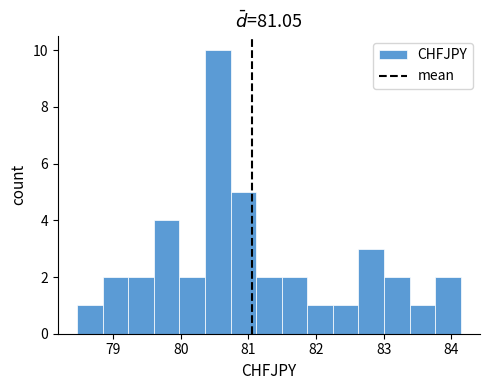

Around what value on the x-axis is the tallest bar? Give the approximate position of its centre, as read against the axis.

80.5